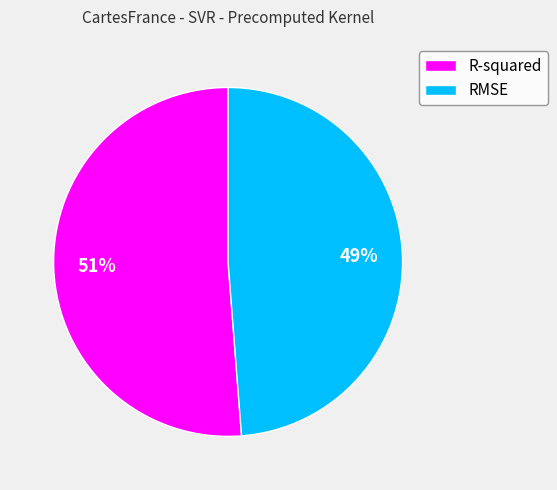

To the nearest percent, what is the difference between the R-squared and RMSE slice percentages?

2%